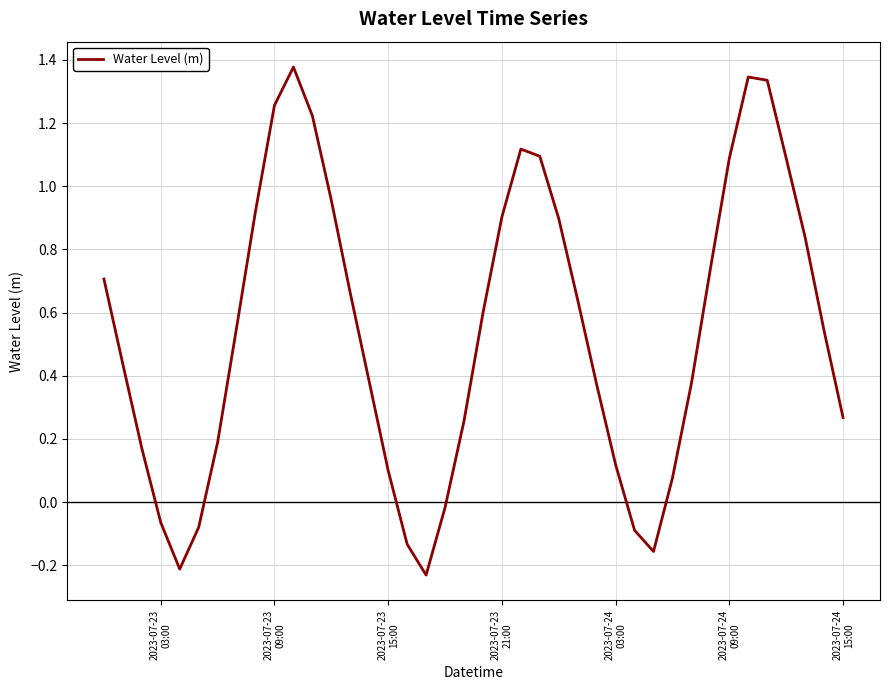

What is the difference between the maximum and minimum values?

1.6